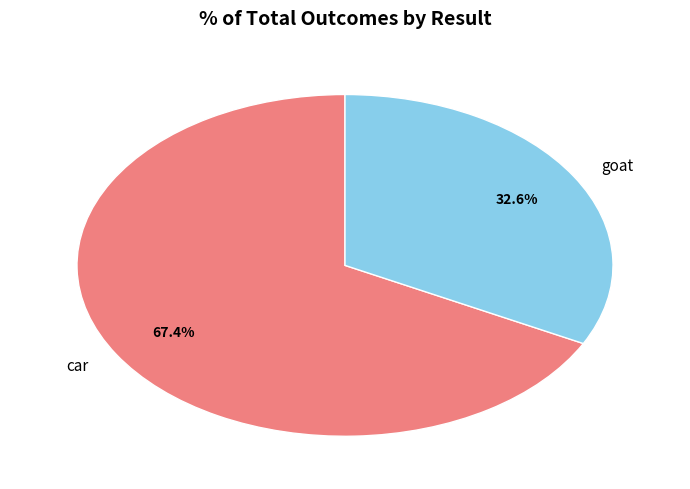

What percentage do car and goat together represent?

100.0%